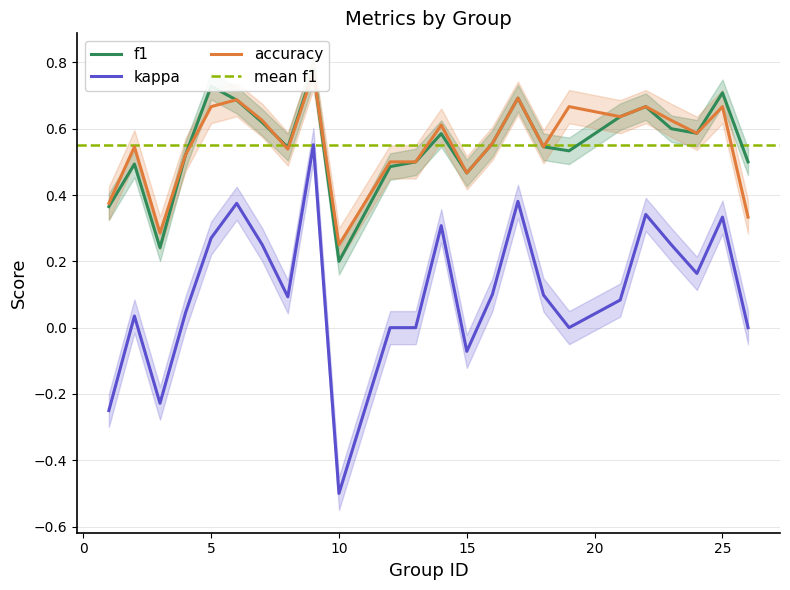

Which series changed the most between 17 and 19?

kappa